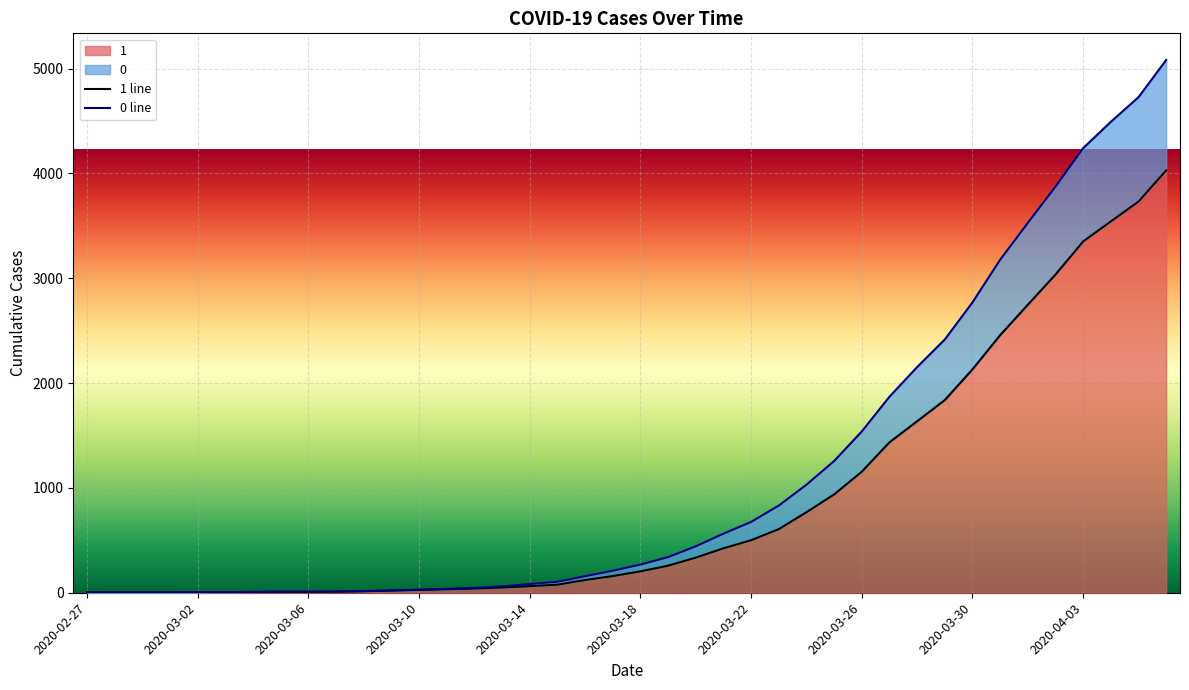

Rank the series by their maximum value, from highest to lowest.

0 line, 1 line